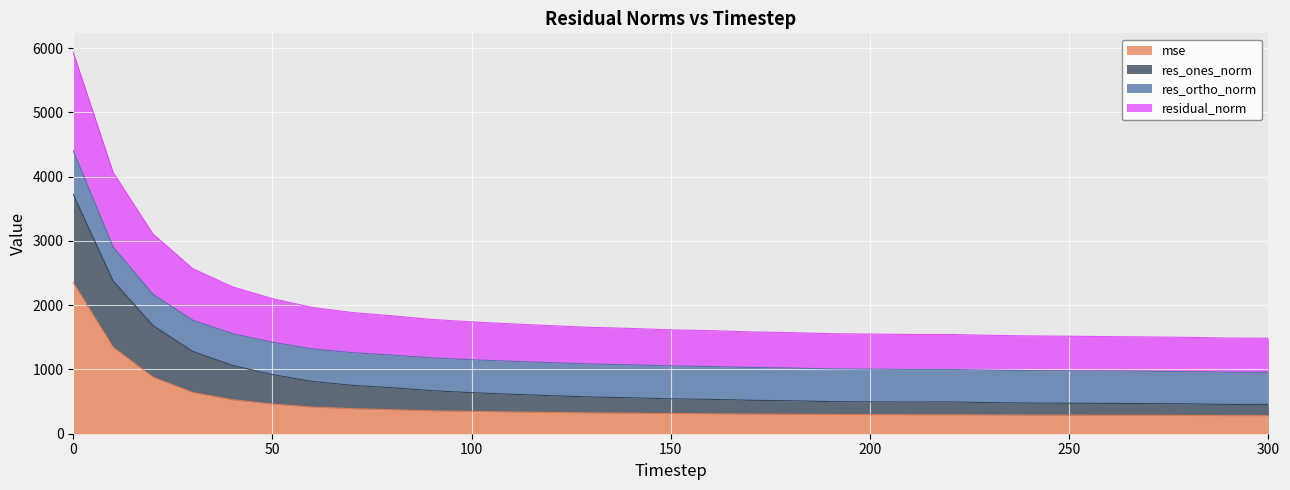

Which series has the widest spread of values?

residual_norm